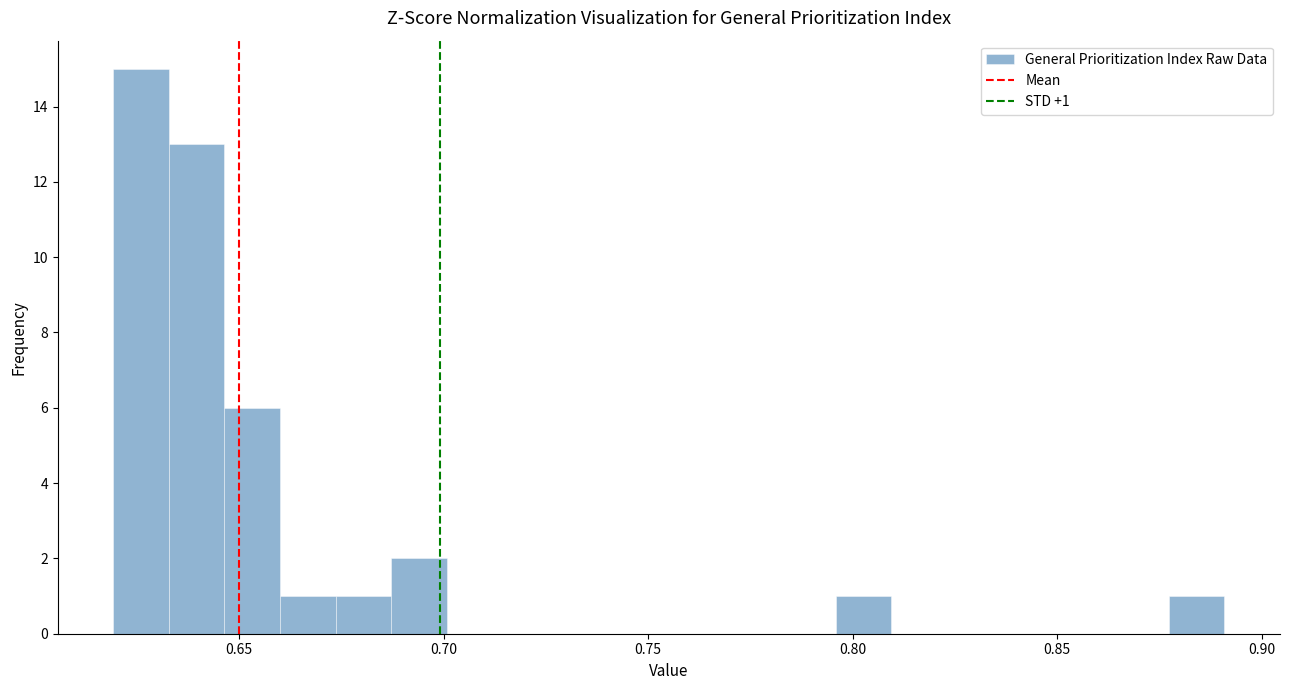

Around what value on the x-axis is the tallest bar? Give the approximate position of its centre, as read against the axis.

0.625